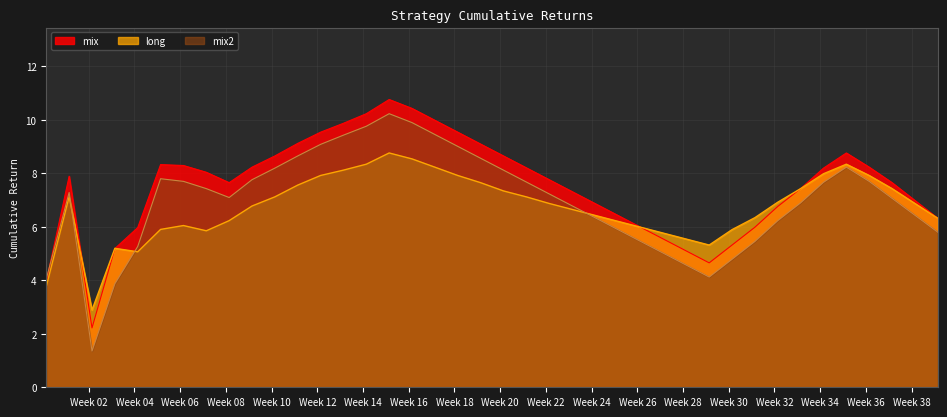

Which series has the largest range (max minus min)?

mix2